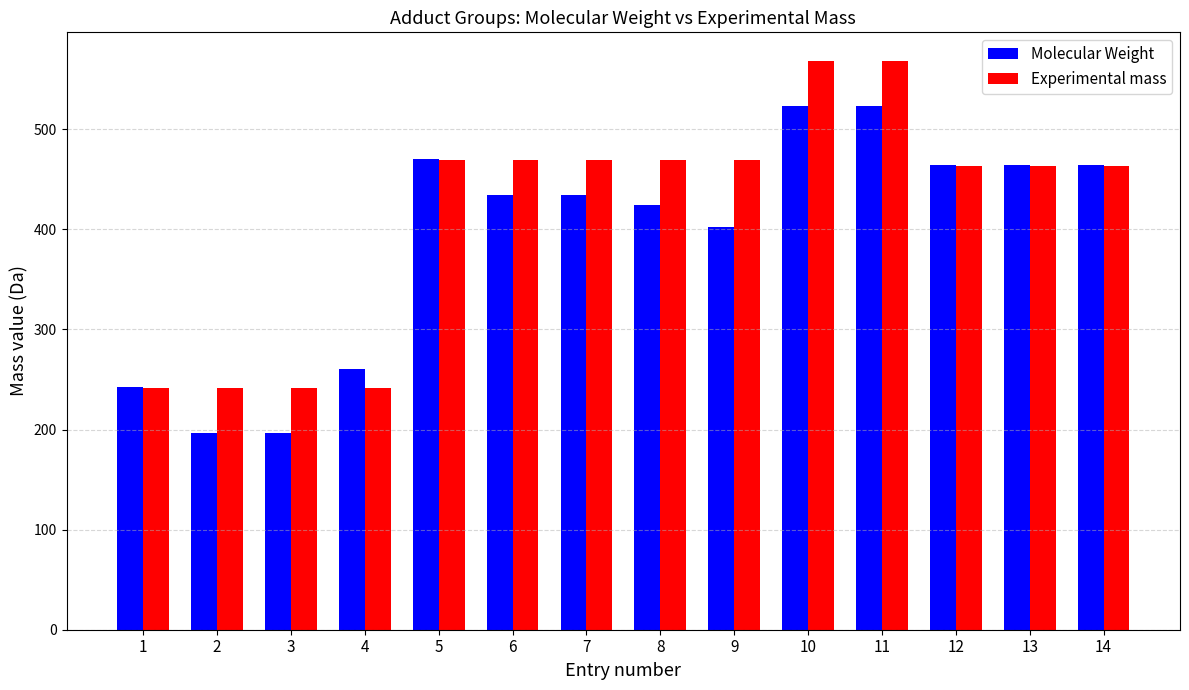

What are all the series names shown in the legend?

Molecular Weight, Experimental mass